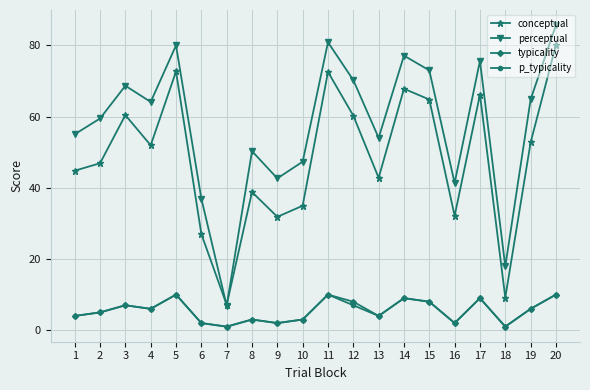

What is the spread (max minus min) of values at 10?

44.3